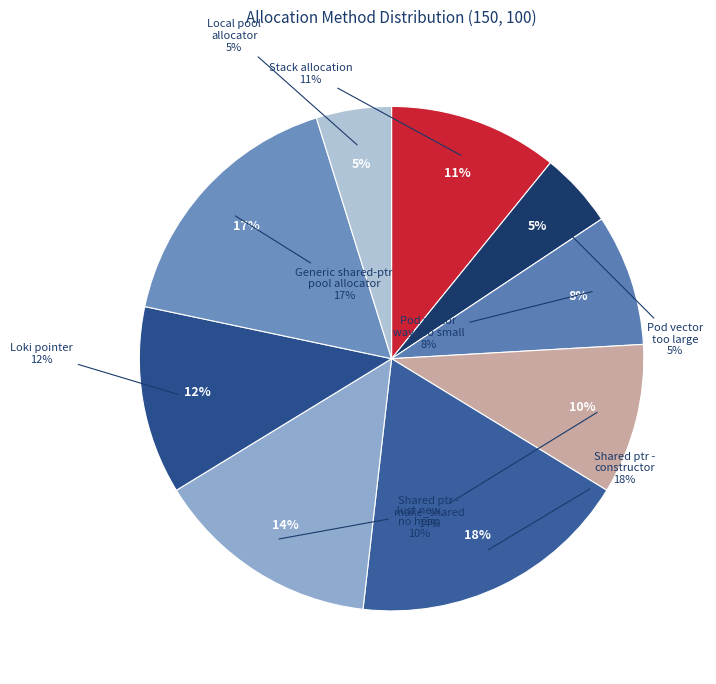

What percentage is NOT represented by Stack allocation?

89.2%